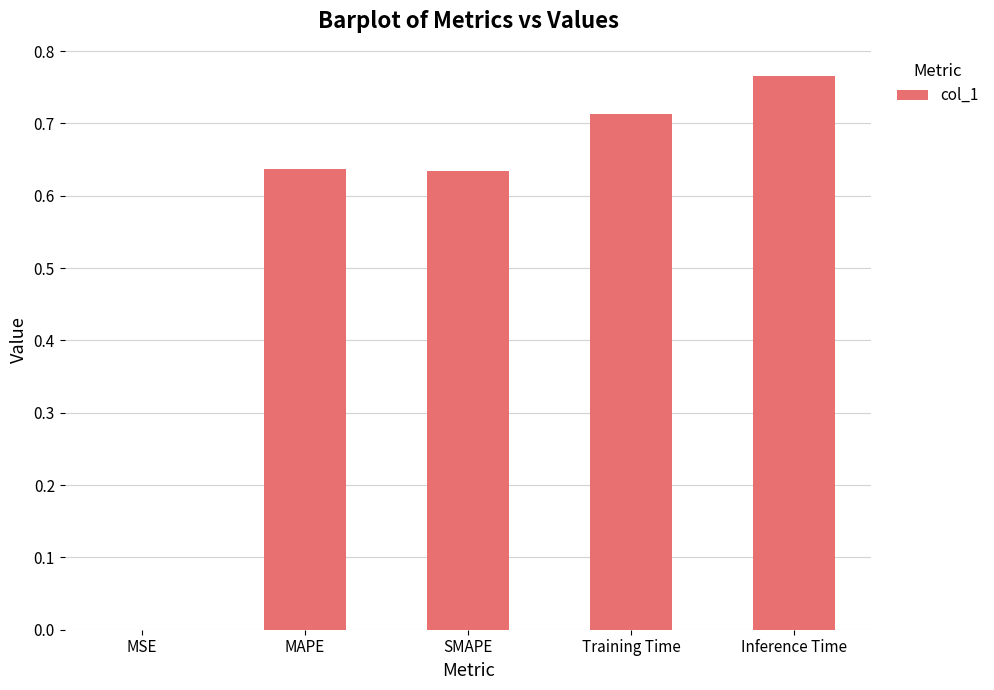

Which category has the highest value across all series?

Inference Time